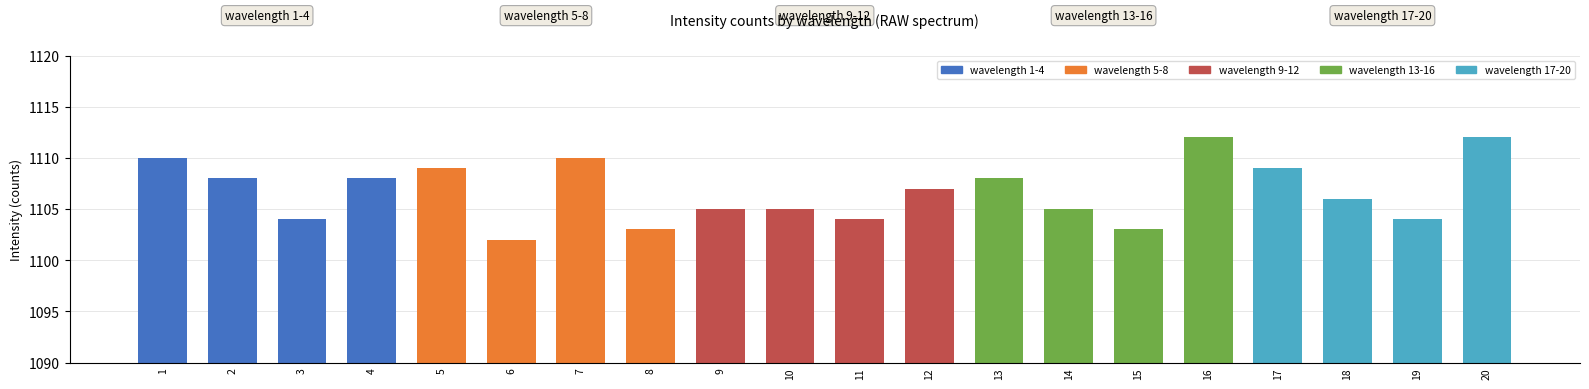

How many values in the wavelength 5-8 series exceed 1109?

1